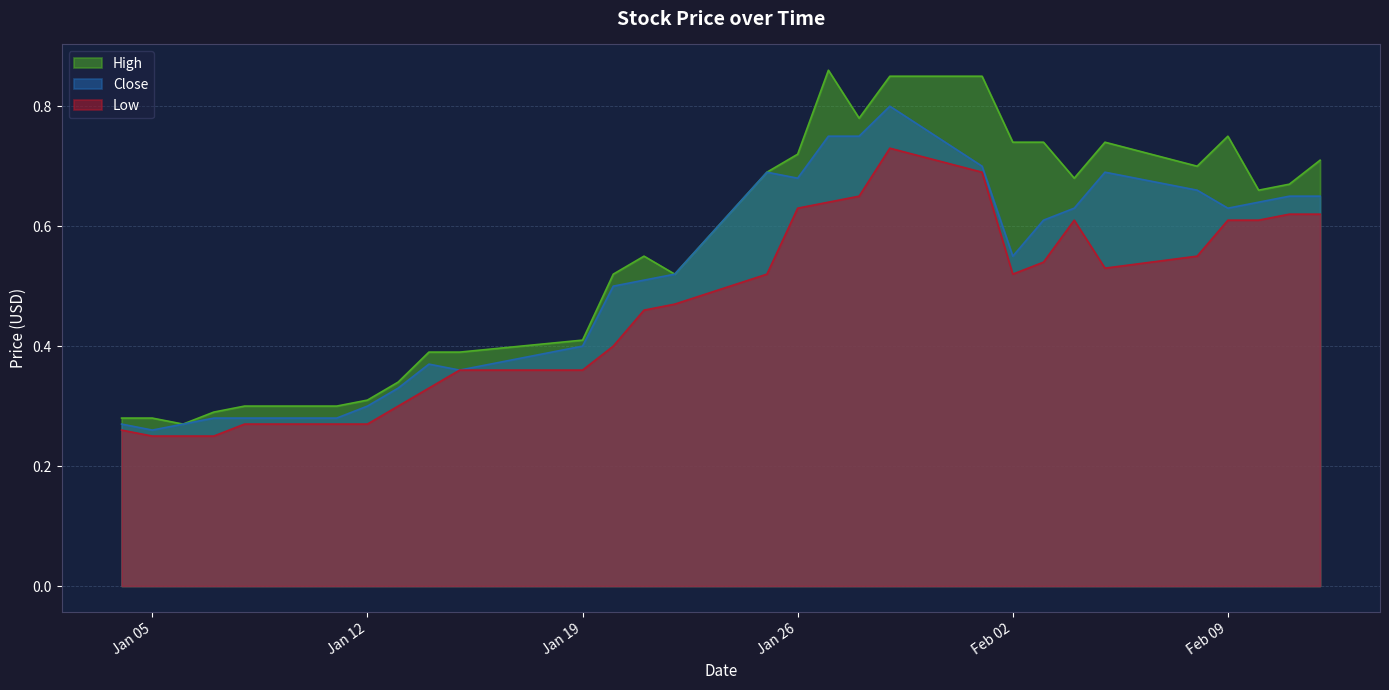

At which label is Close closest to 0?

Jan 05